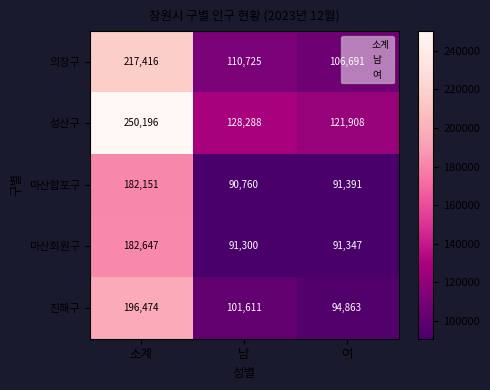

What is the total value across all series at 여?

506200